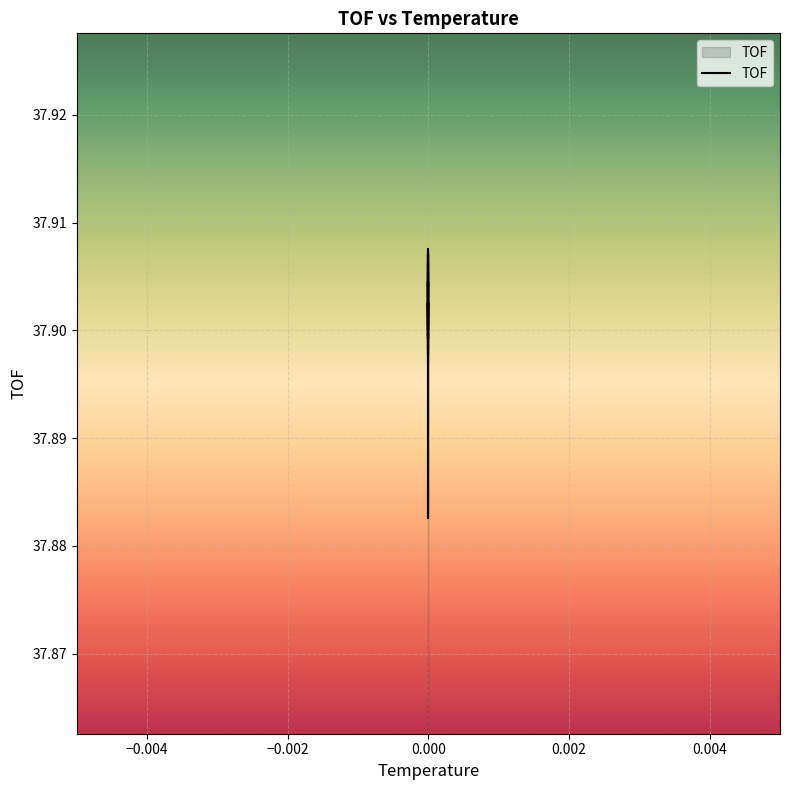

Is this an area chart (filled region under the line)?

No